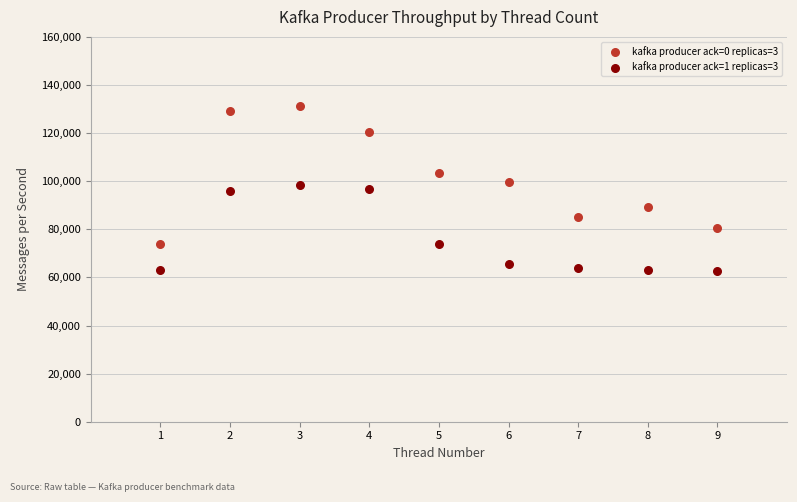

Which series has the widest spread of Y values?

kafka producer ack=0 replicas=3